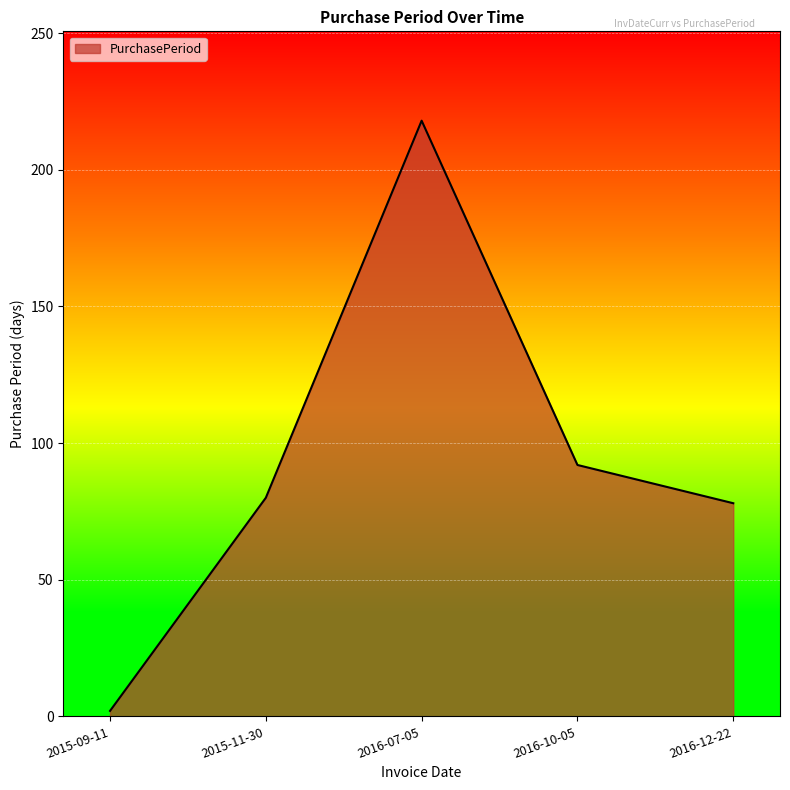

Reading left to right, transcribe all the data shown in this chart.

2	80	218	92	78